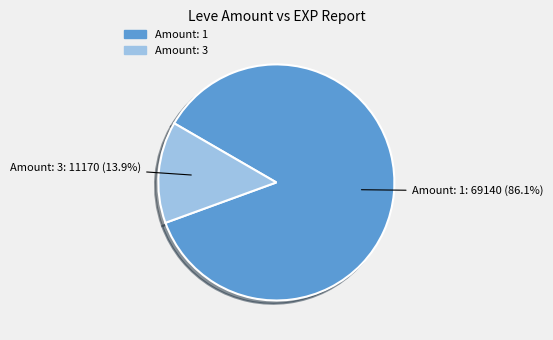

Is there a majority slice in this chart?

Yes